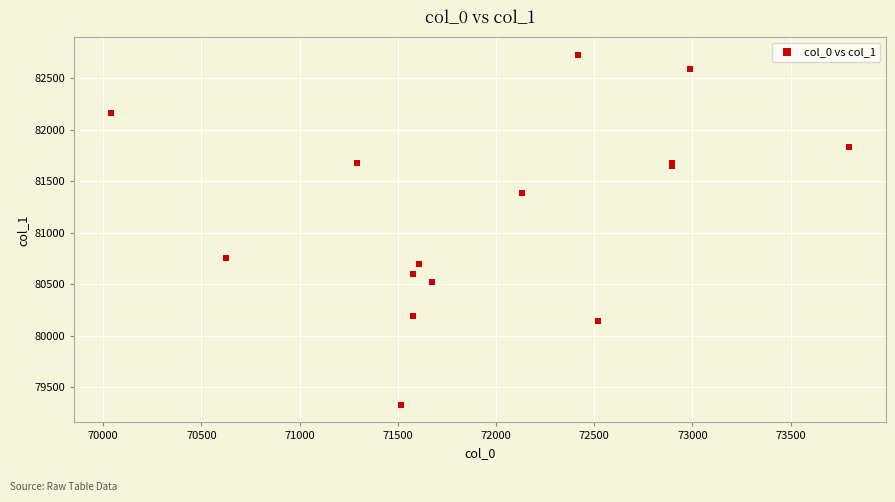

What Y value in the scatter plot is closest to 81027?

80755.5